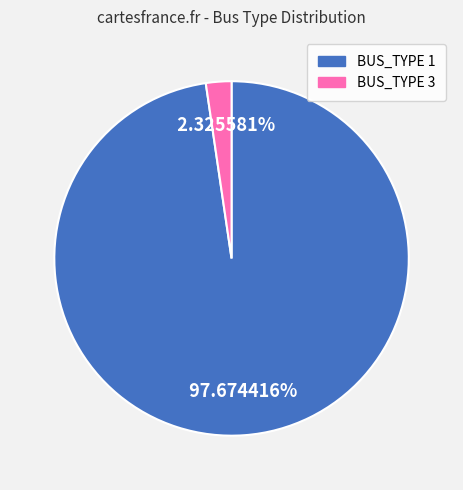

Is there a majority slice in this chart?

Yes